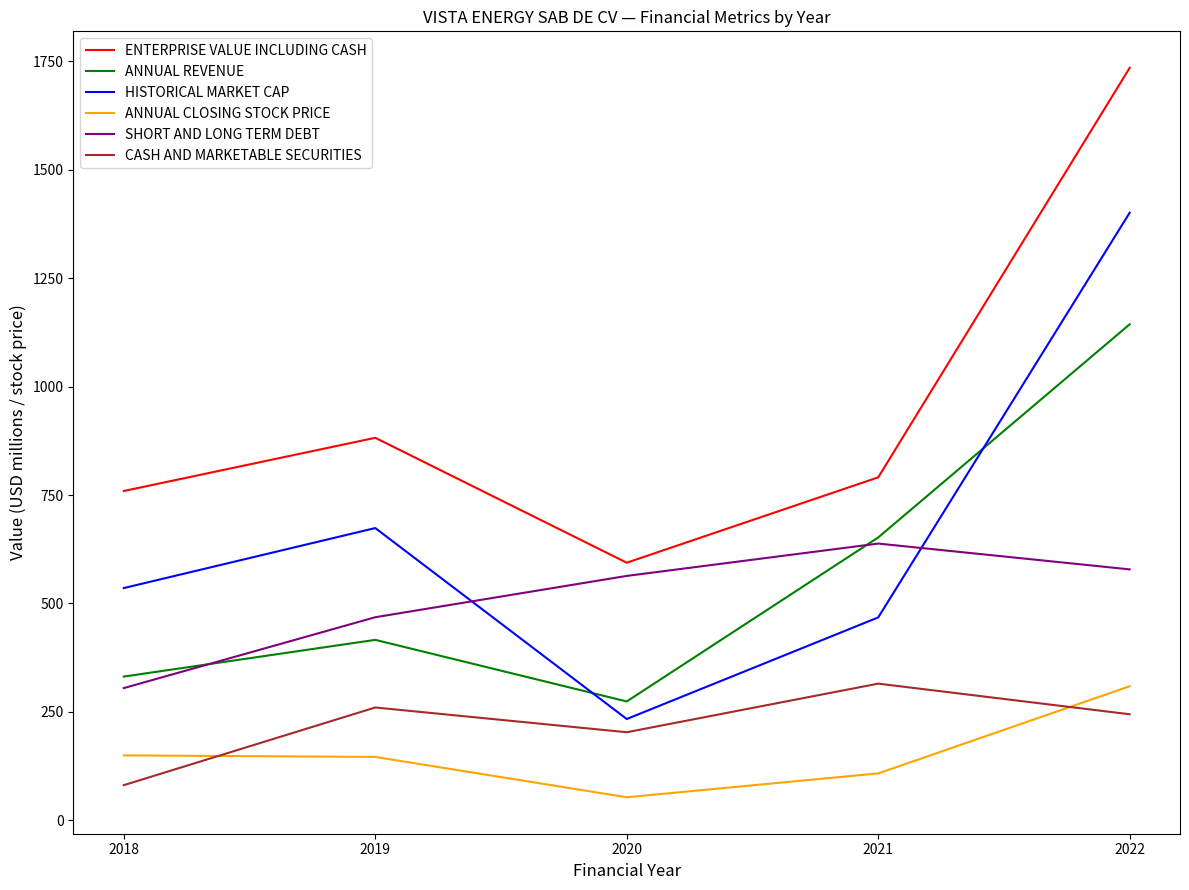

True or false: ANNUAL CLOSING STOCK PRICE has a value of 53.0 at 2020.

True